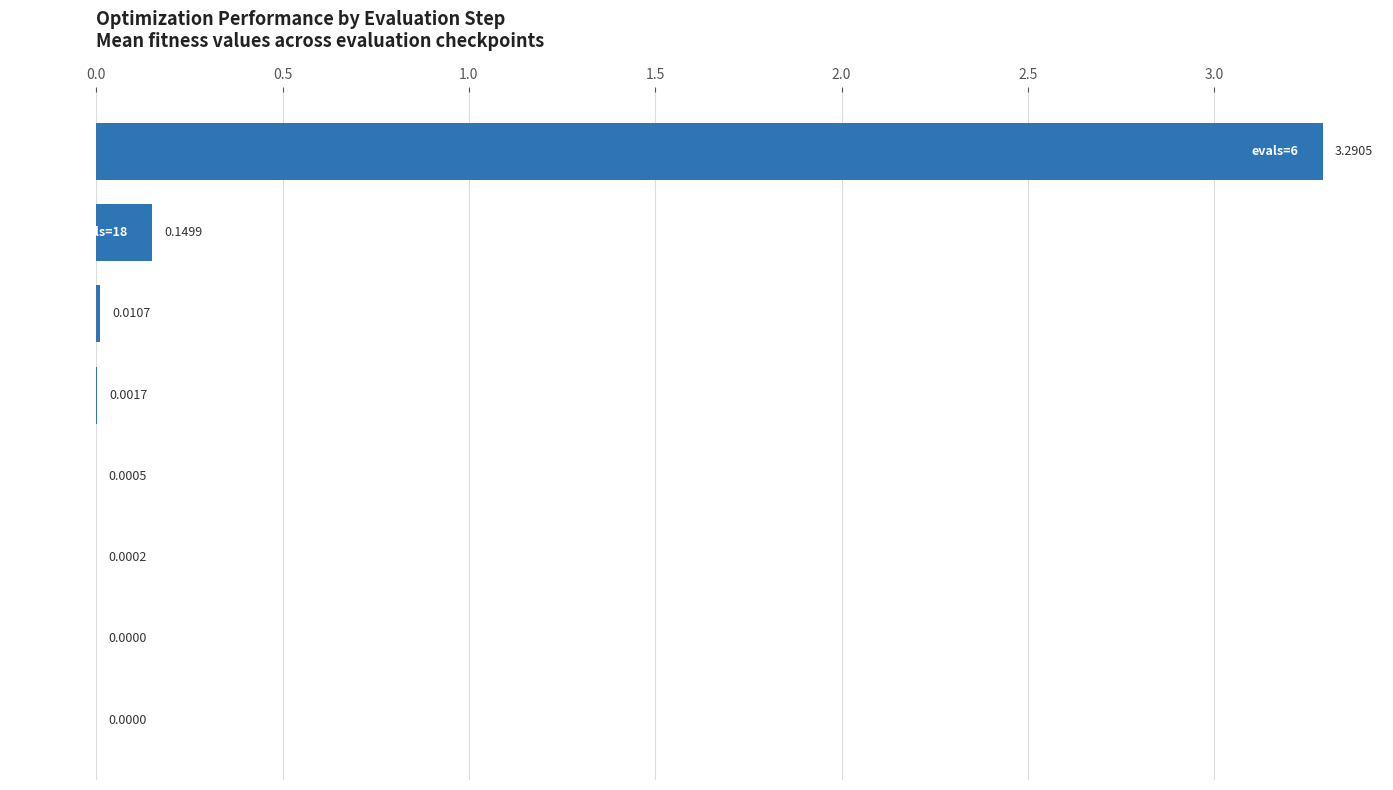

What is the maximum value shown in the chart?

3.3